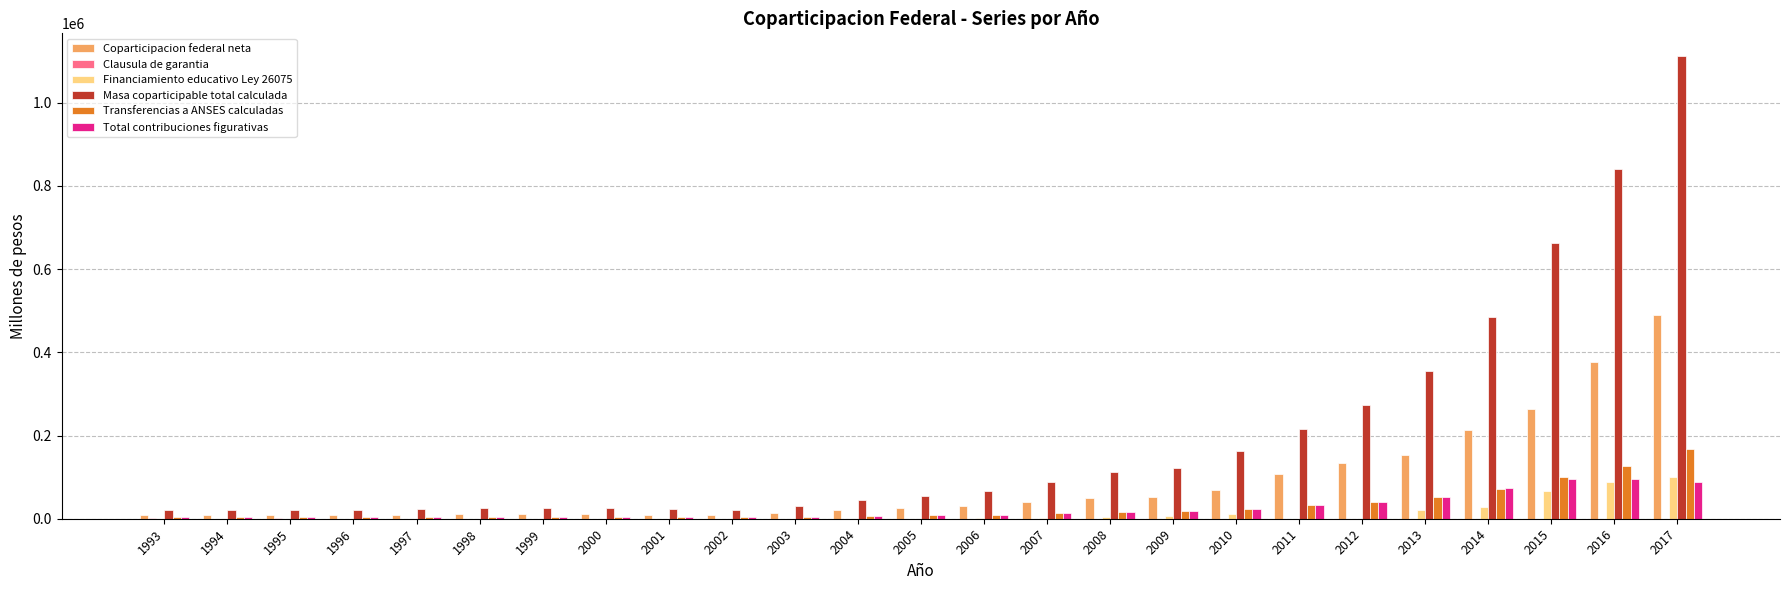

Are the bars horizontal?

No